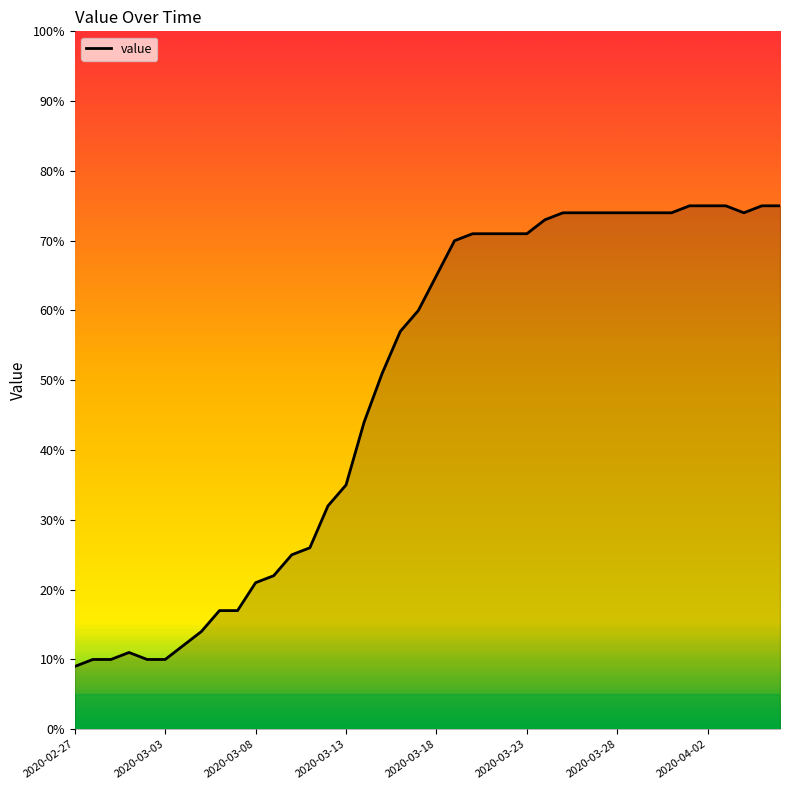

What is the difference between the maximum and minimum values?

66